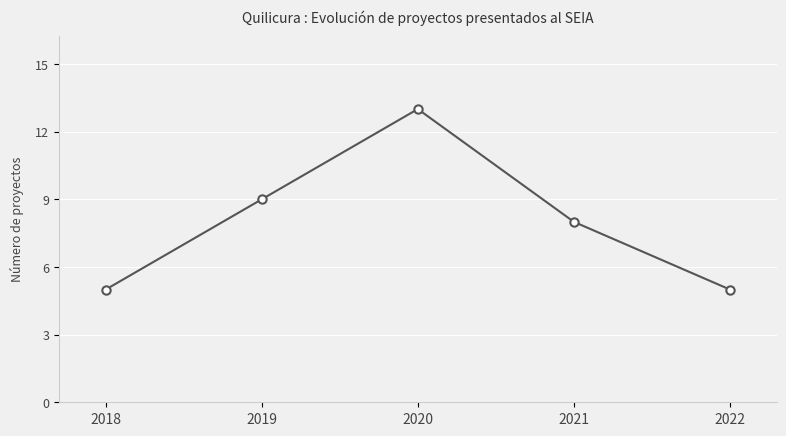

How many data points does each series have?

5